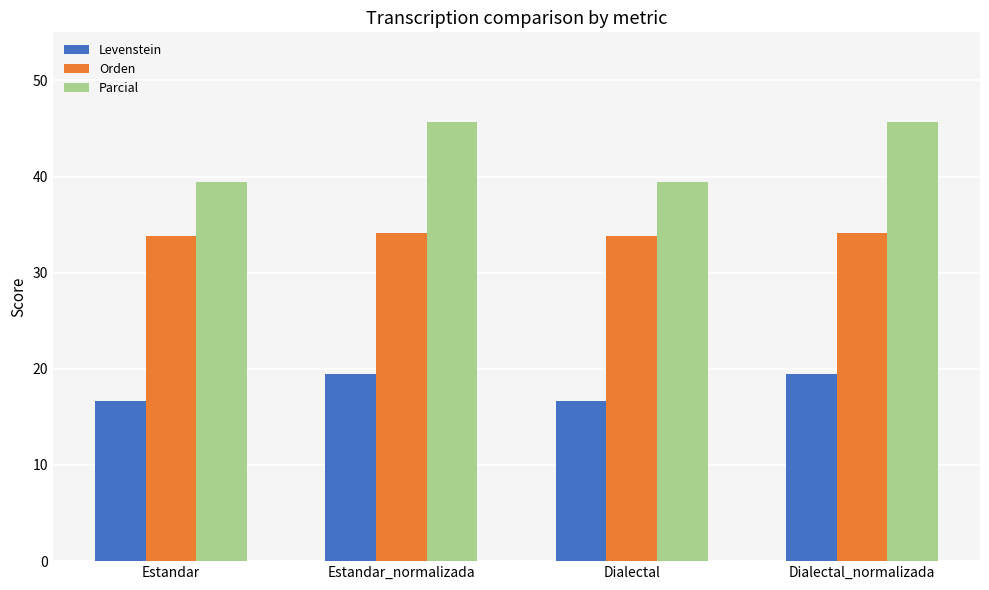

What are all the series names shown in the legend?

Levenstein, Orden, Parcial